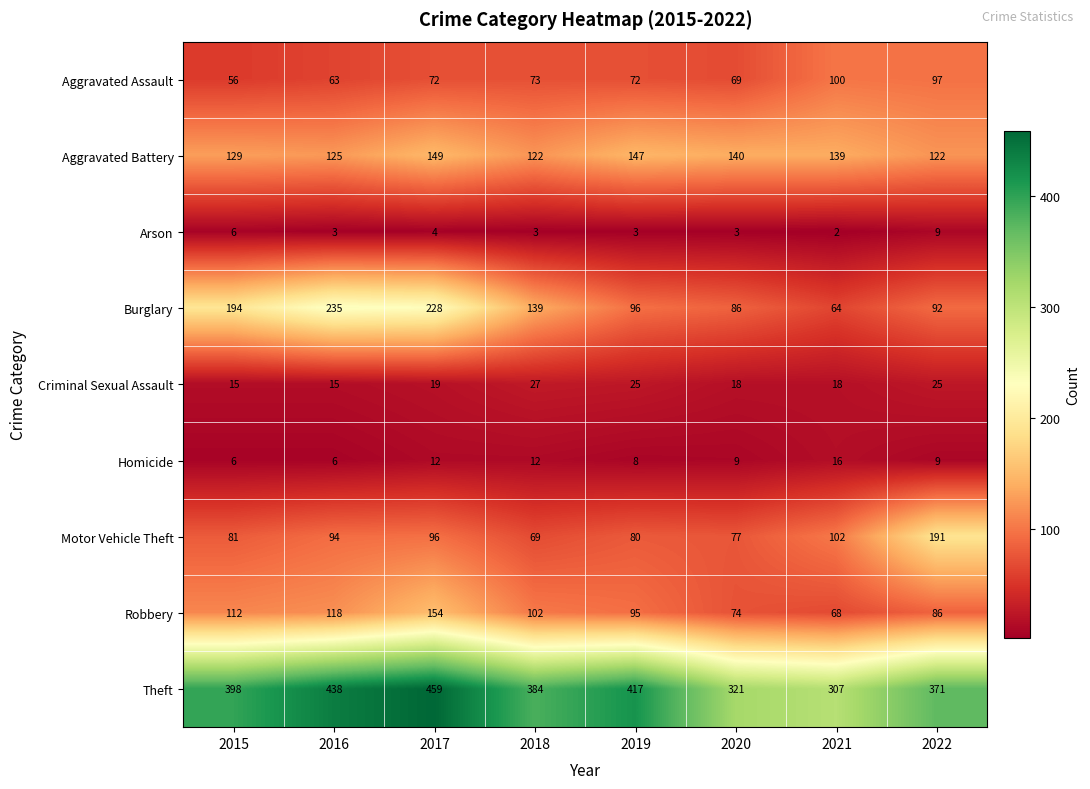

What is the maximum value shown in the chart?

459